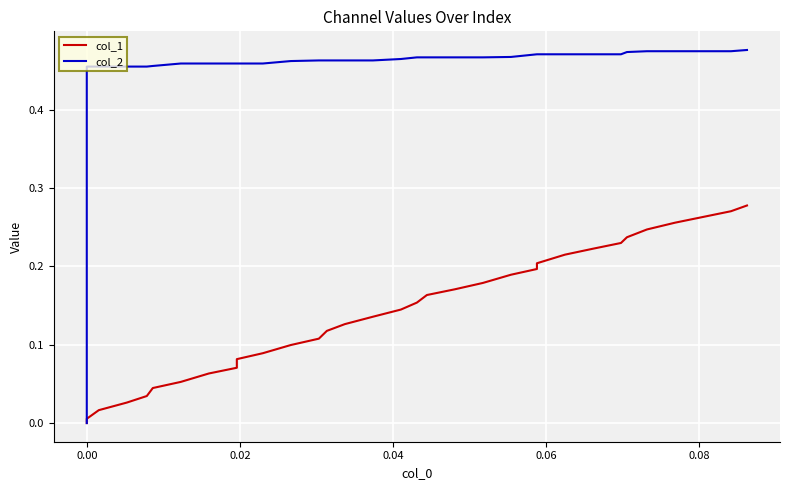

Rank the series by their maximum value, from highest to lowest.

col_2, col_1